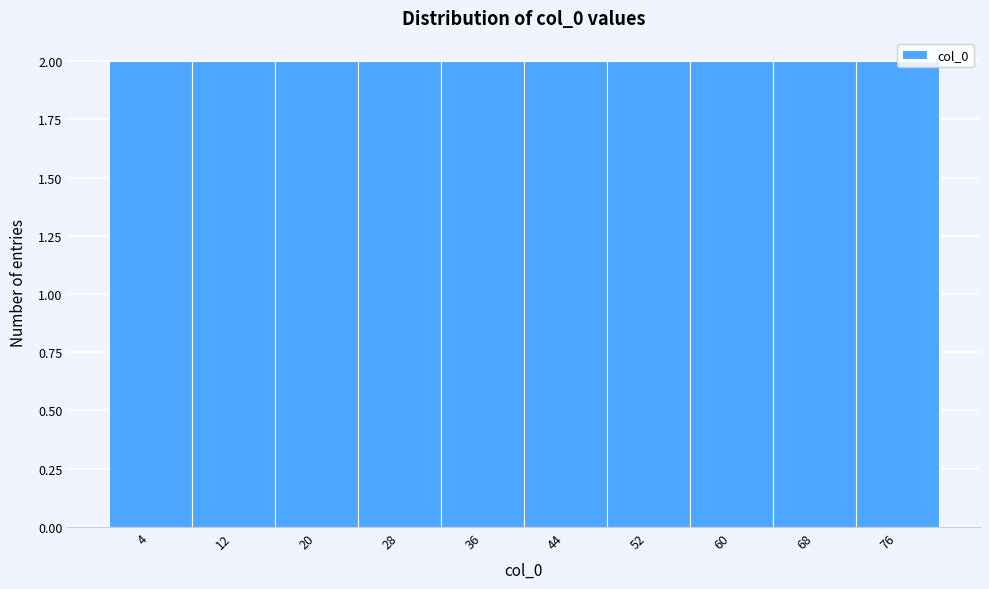

What is the height of the bar covering 72 to 80 on the x-axis? The values are not printed on the chart, so give them approximately, as read against the axis.

2